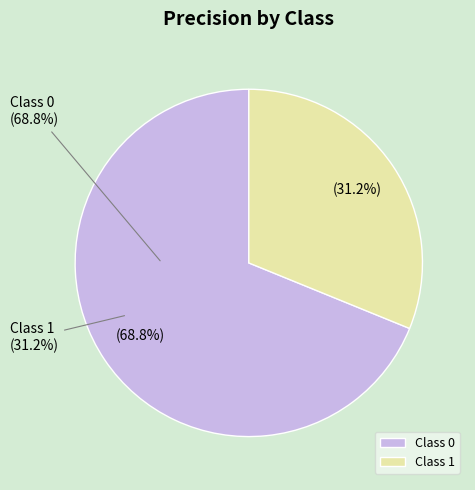

Do Class 0 and Class 1 together represent more than half of the pie?

Yes